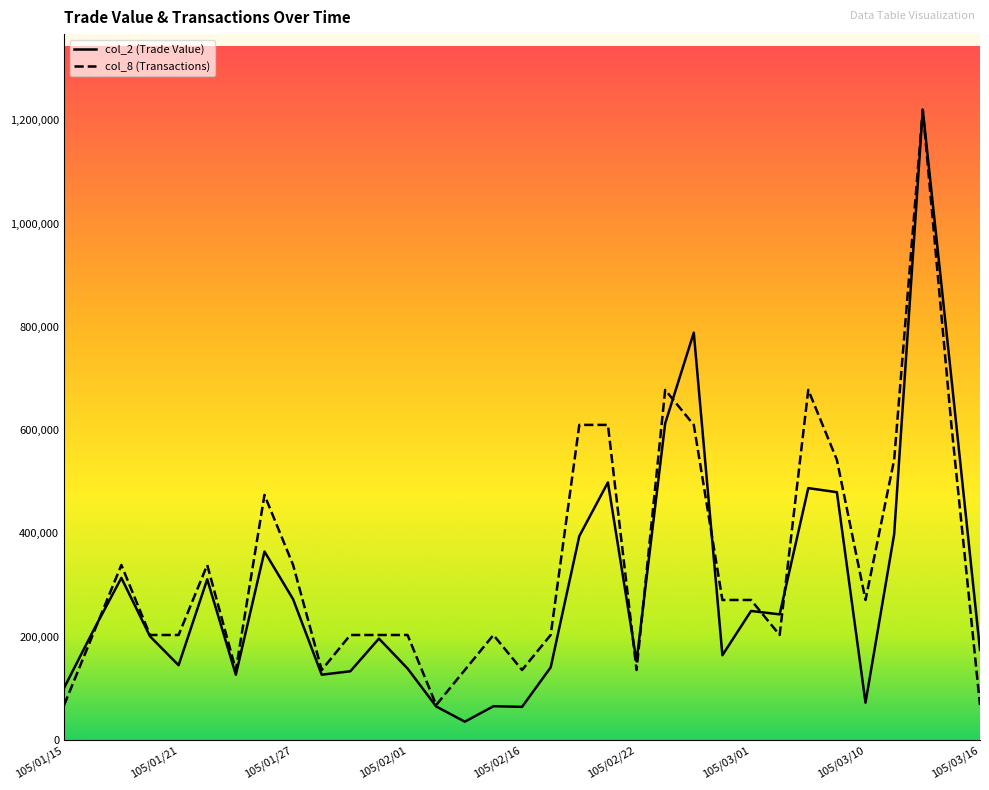

True or false: col_2 (Trade Value) and col_8 (Transactions) intersect in this chart.

True